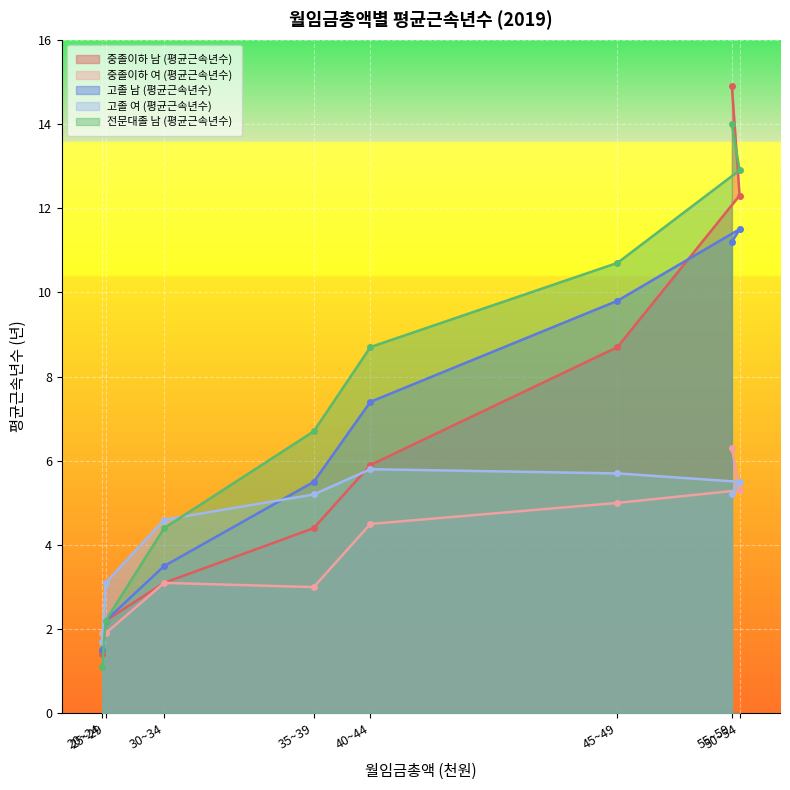

What is the label of the 1st point from the right?

50~54